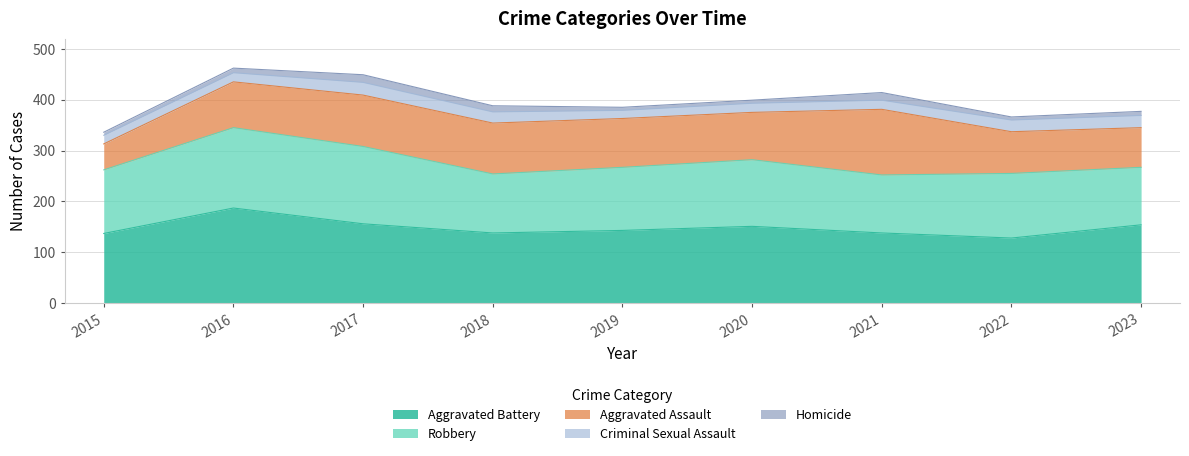

Which series has the widest spread of values?

Aggravated Assault